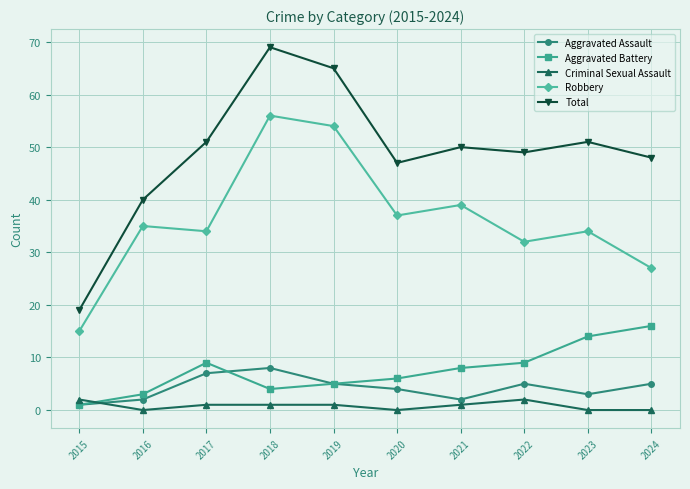

What is the approximate value of Criminal Sexual Assault at 2017?

1